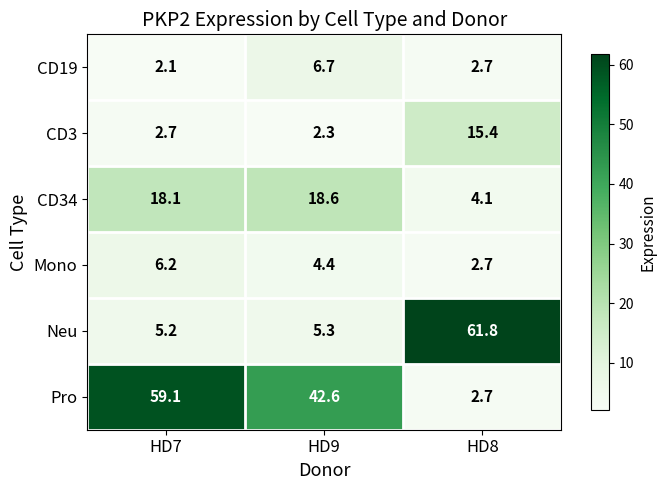

What is the maximum value shown in the chart?

61.8